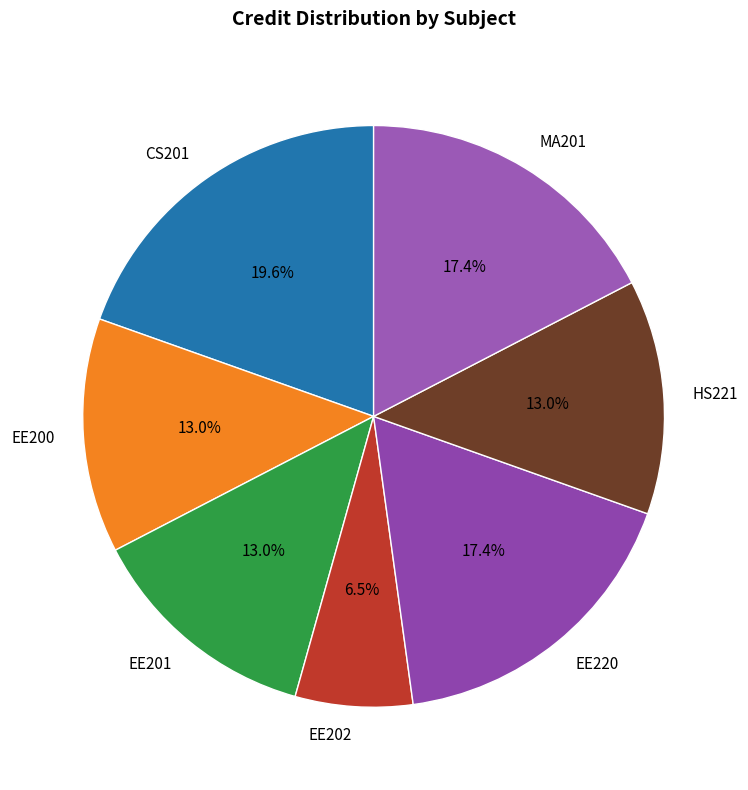

How many slices are in this pie chart?

7